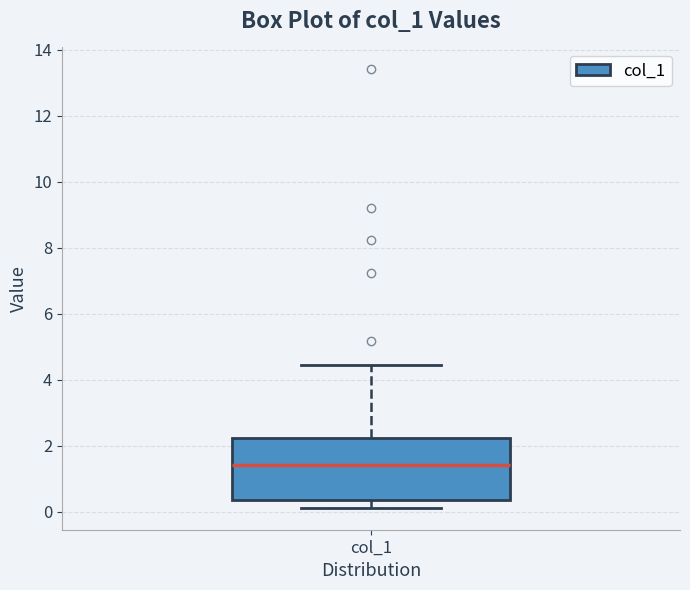

Transcribe this box plot: give where the median line is, the range the box spans, and where the two whiskers end, as read against the y-axis. The values are not printed on the chart, so give them approximately, as read against the axis.

median 1.4, box 0.4 to 2.2, whiskers 0.2 to 4.4